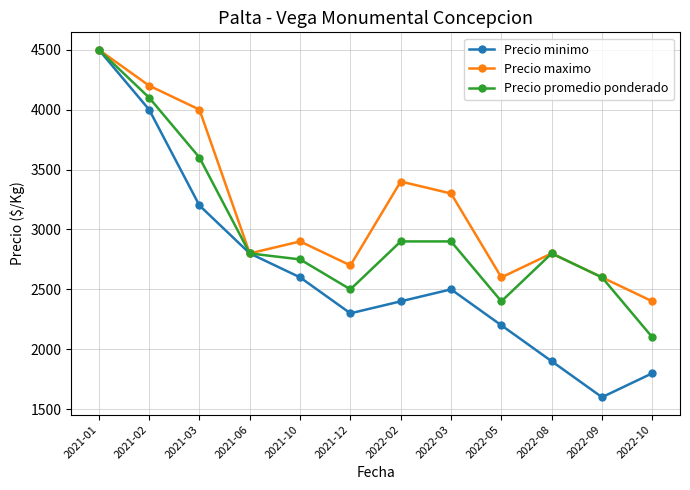

At which category does Precio minimo reach its first local peak?

2022-03